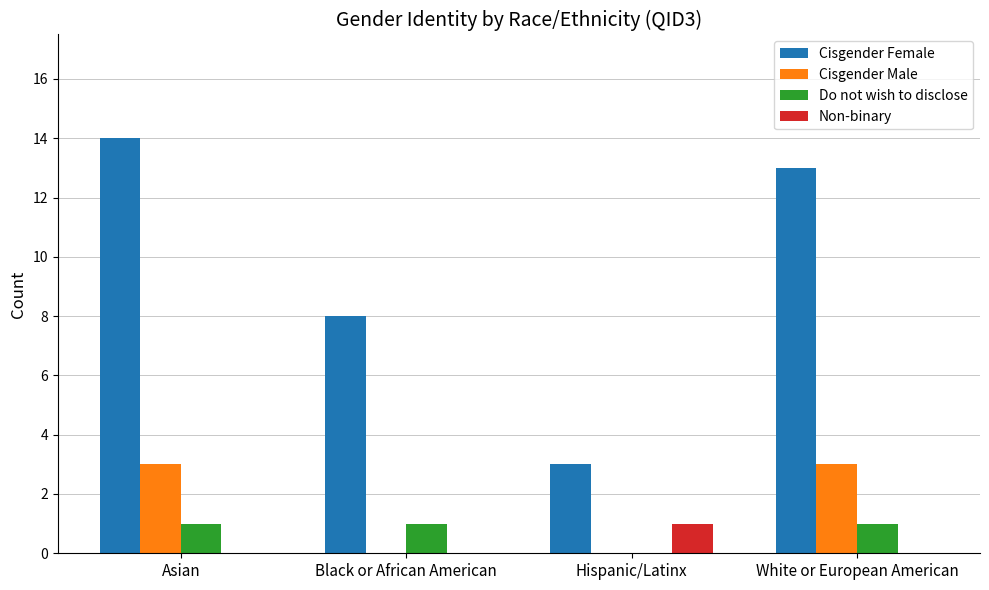

Between Asian and Black or African American, which series saw the biggest shift?

Cisgender Female